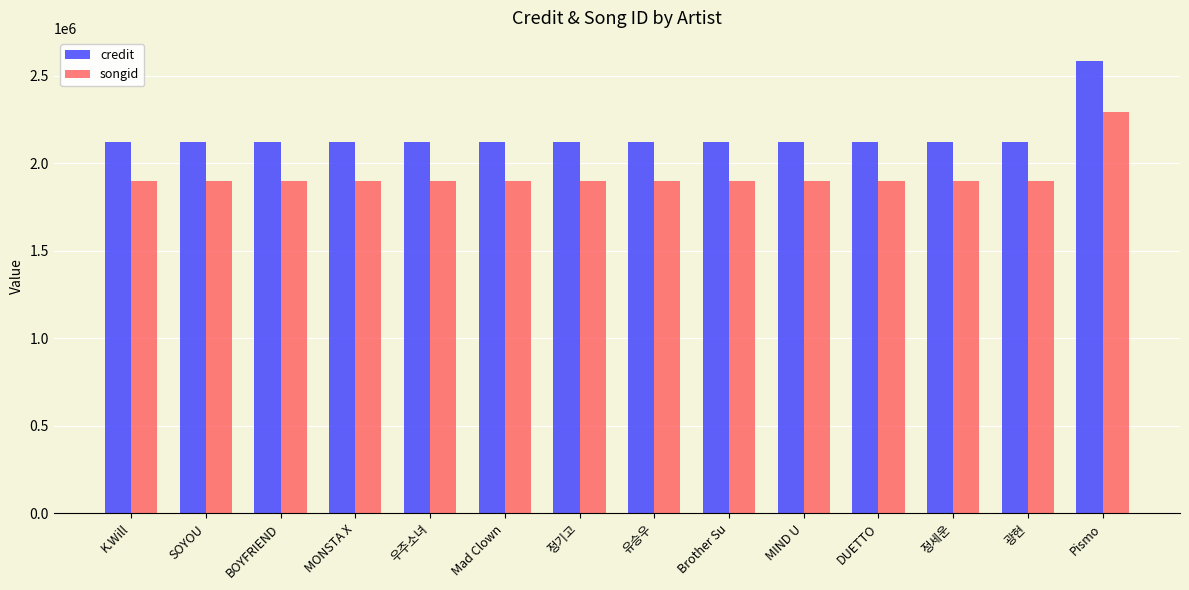

At which category is the sum across all series the highest?

Pismo